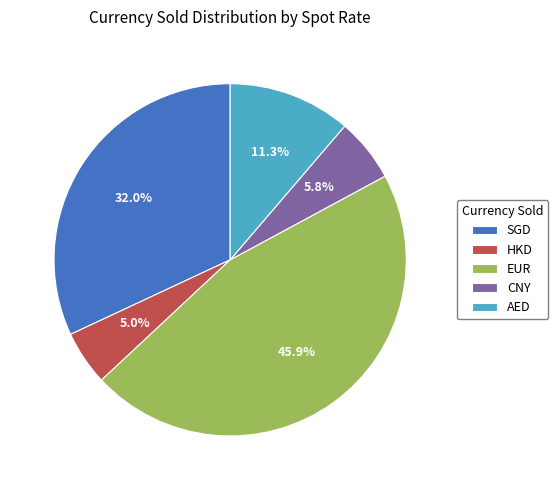

Which slice is the largest?

EUR